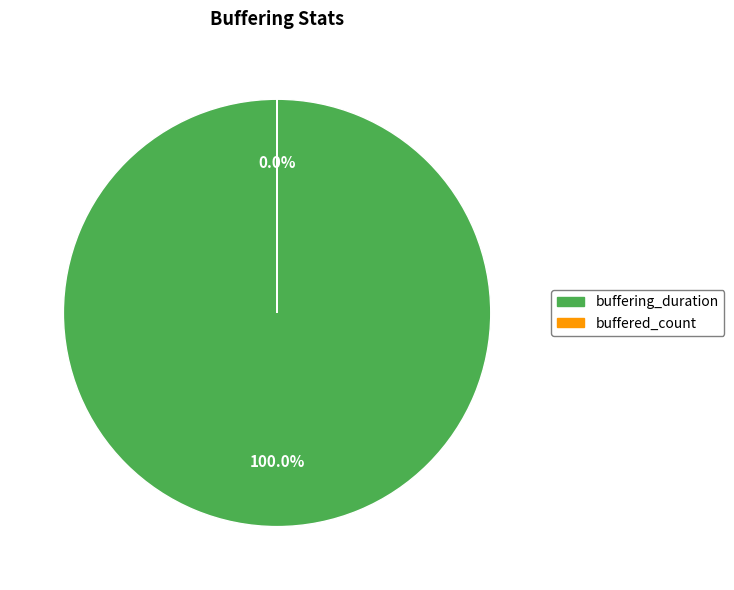

To the nearest percent, what is the combined percentage of buffered_count and buffering_duration?

100%